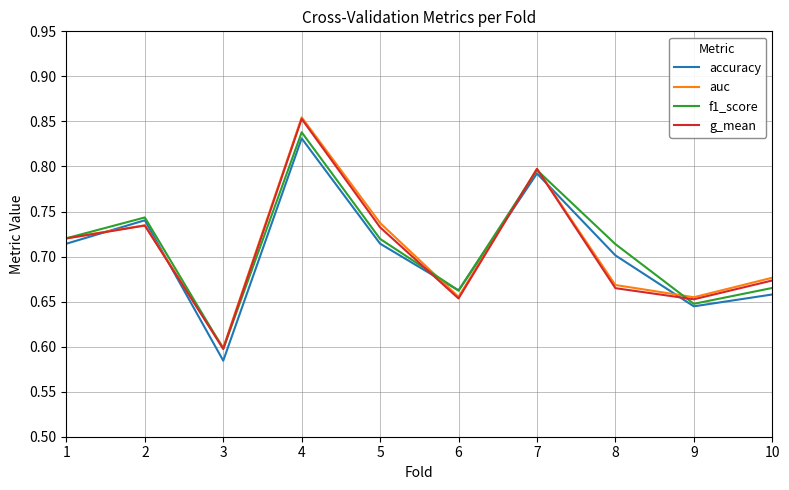

At which category does the chart reach its minimum across all series?

3